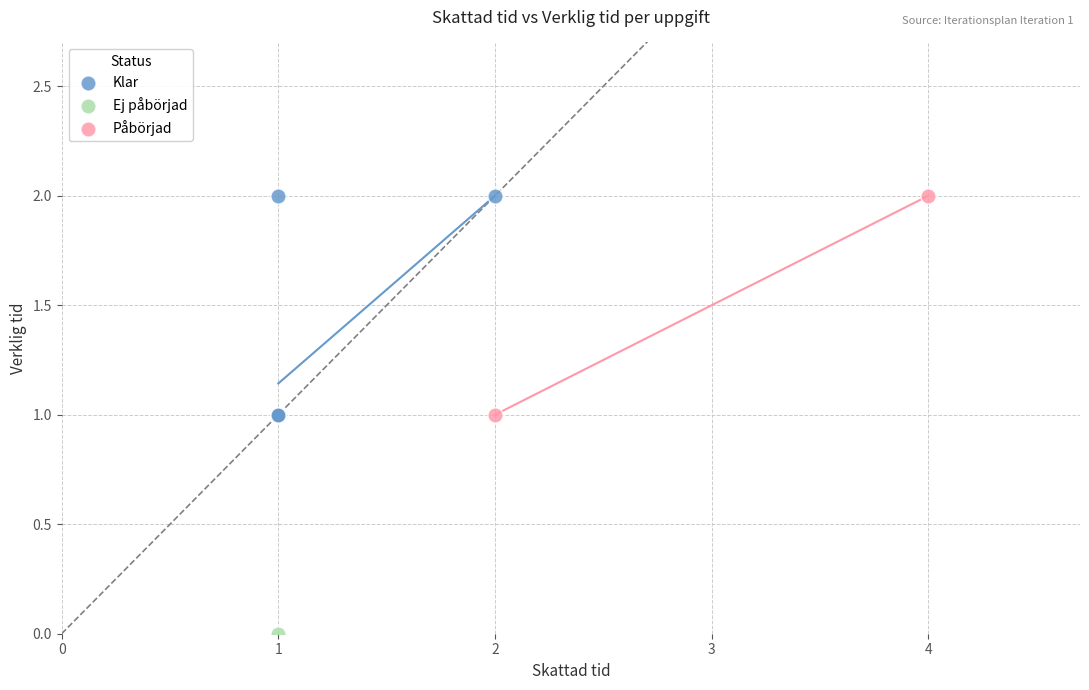

What are all the series names shown in the legend?

Klar, Ej påbörjad, Påbörjad